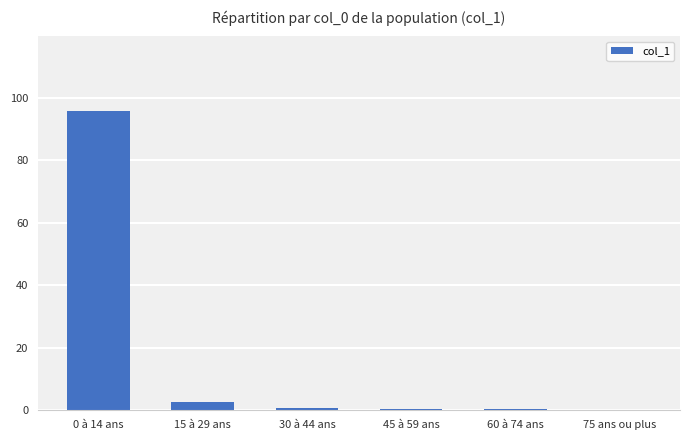

The chart shows a value of 2.6 at 15 à 29 ans. True or false?

True